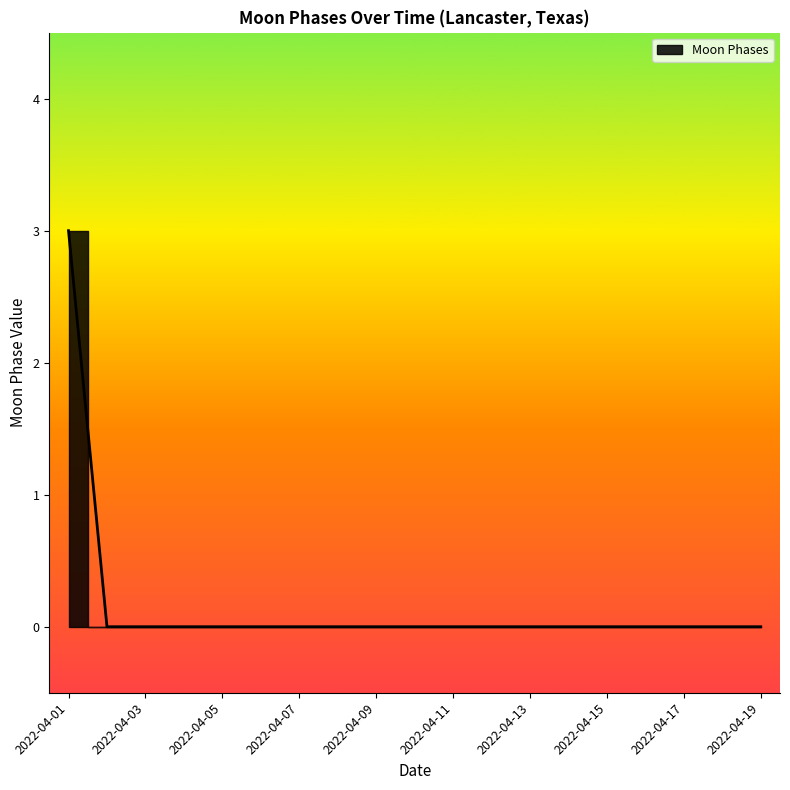

Does the chart display data point markers on the line(s)?

No